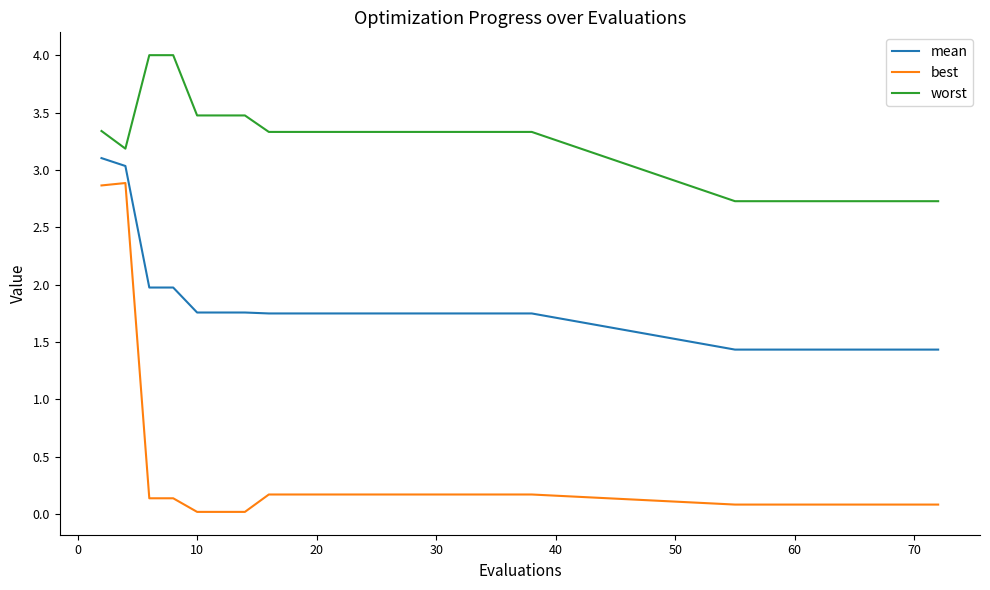

True or false: best and worst intersect in this chart.

False